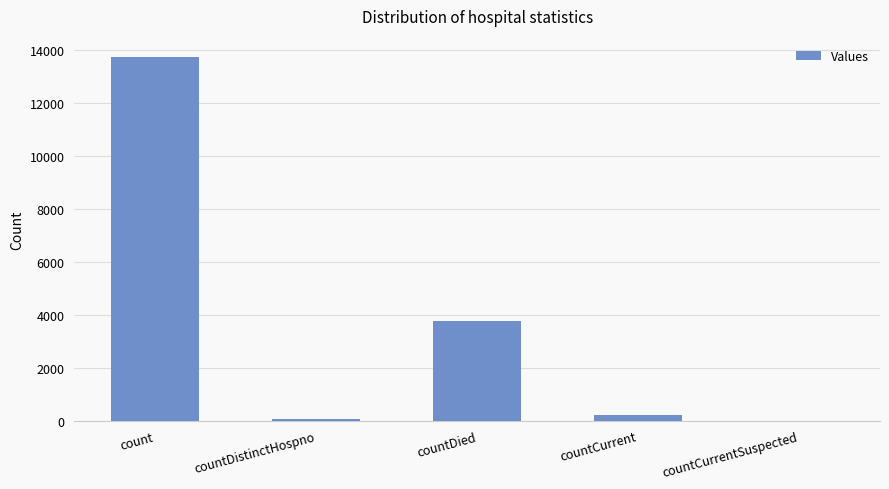

What is the greatest value displayed?

13735